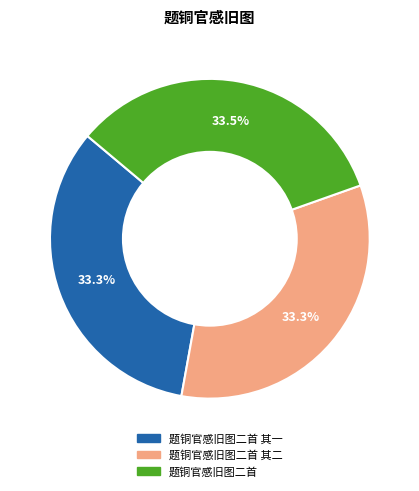

Is there any slice that represents more than half of the pie?

No